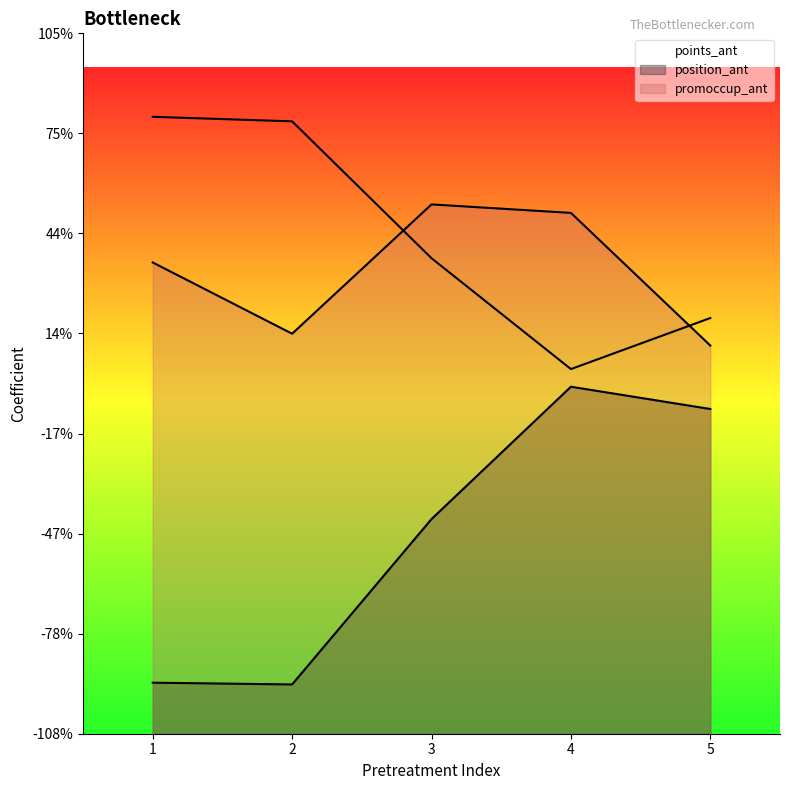

The position_ant series shows -1.0 at 3. True or false?

False